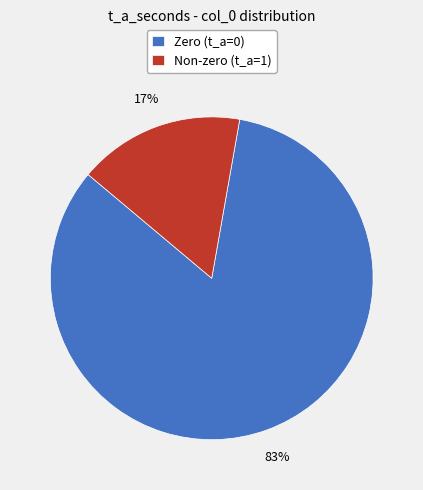

What is the majority slice?

Zero (t_a=0)